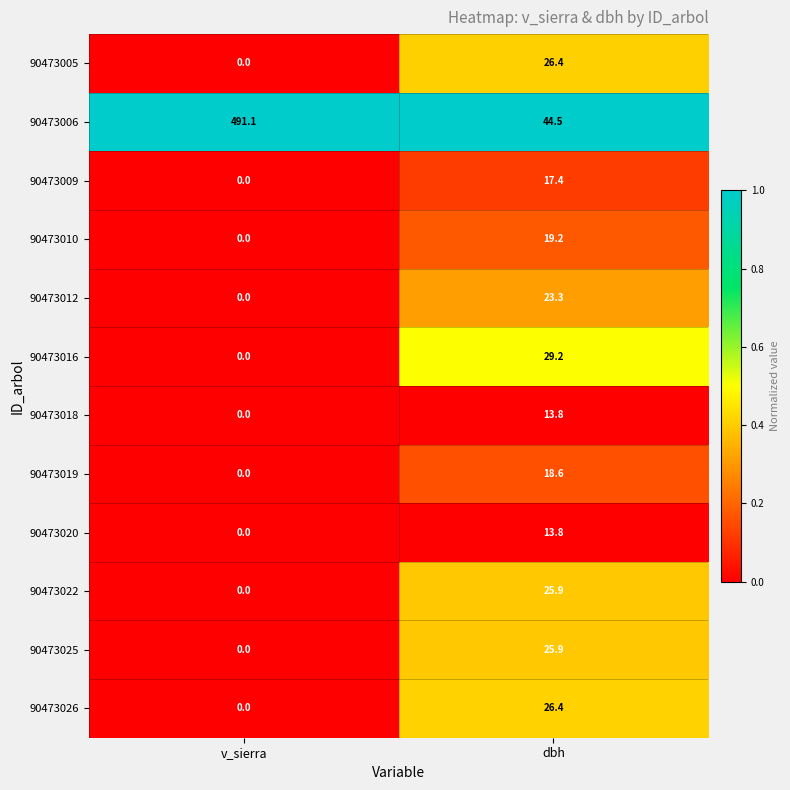

True or false: 90473020 has a value of 5.6 at dbh.

False